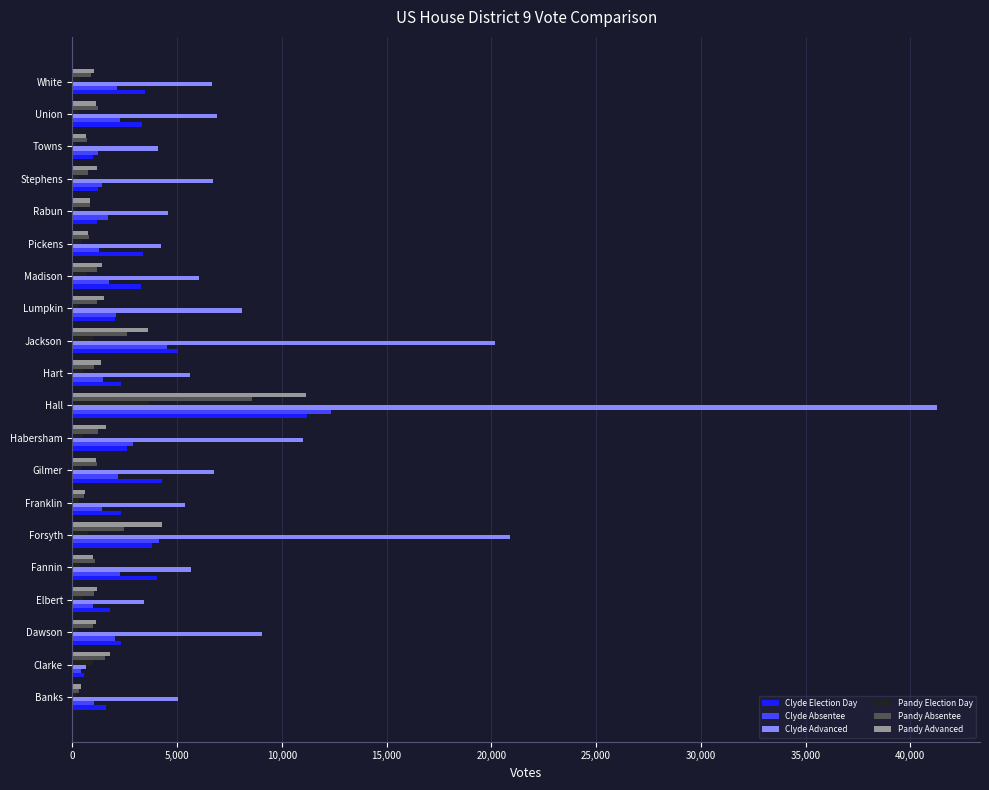

Which category has the highest value in the Clyde Absentee series?

Hall